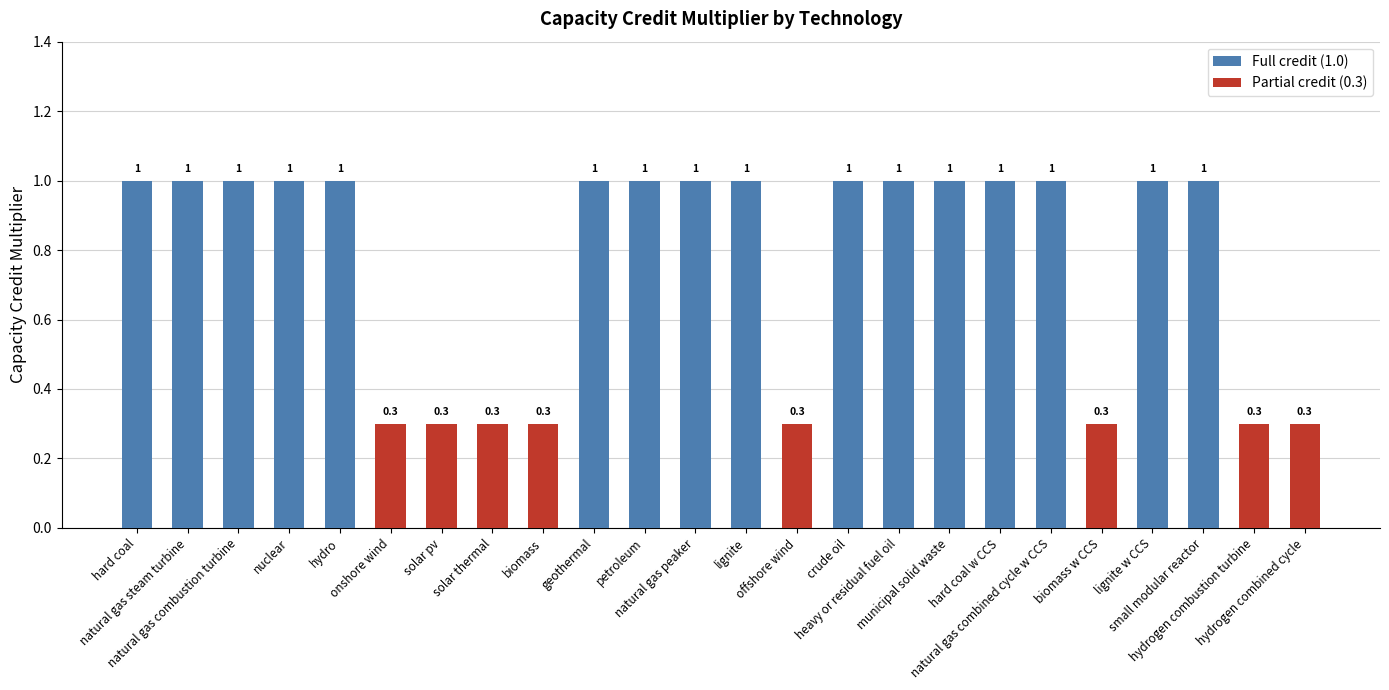

Which label corresponds to the largest value in the chart?

hard coal